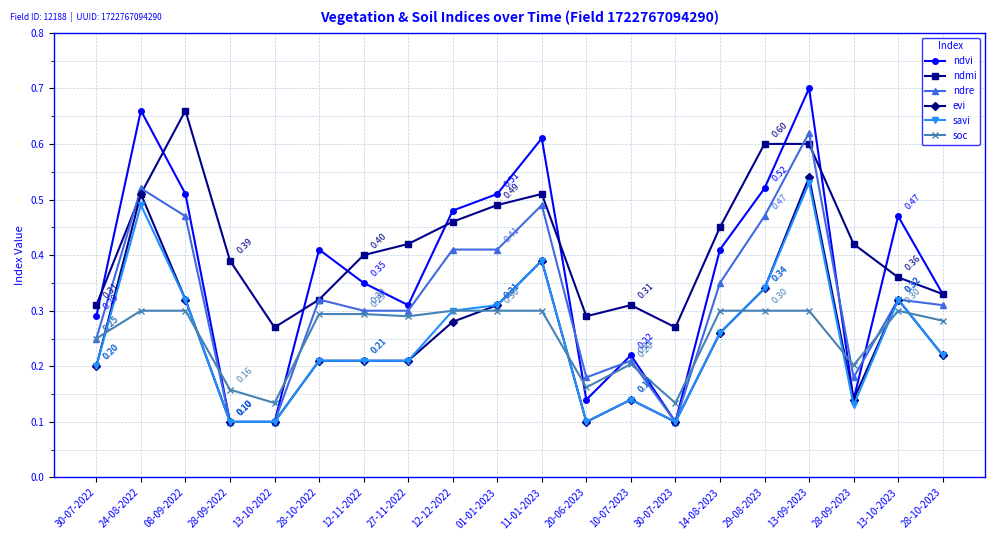

True or false: soc and evi cross at least once.

True